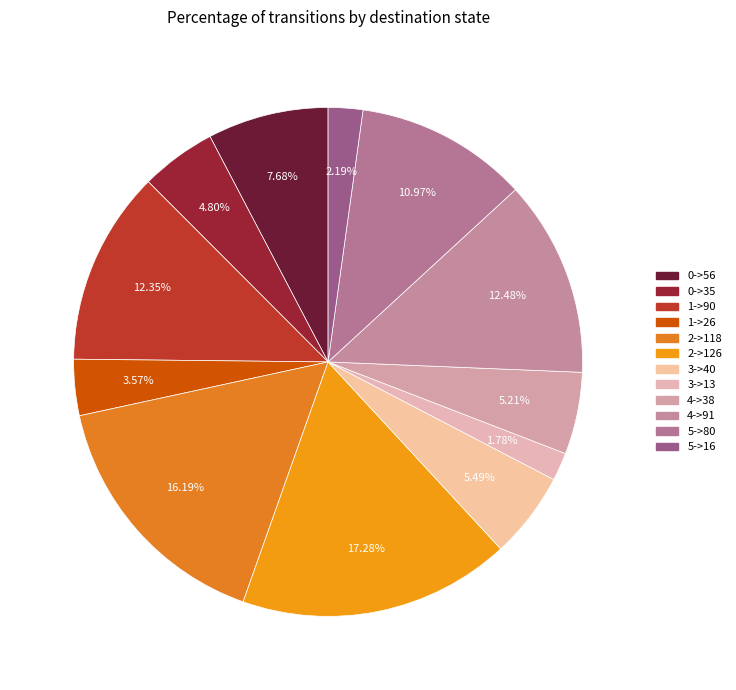

What is the largest slice in the pie chart?

2->126